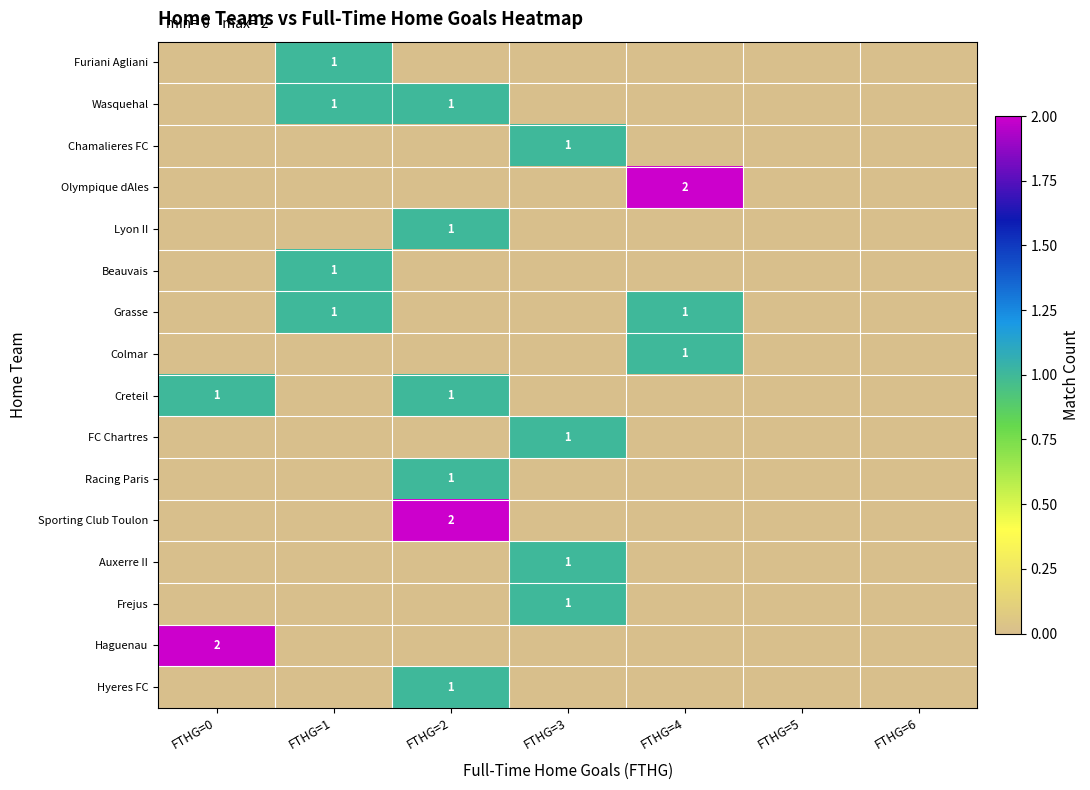

At which category is the sum across all series the highest?

FTHG=2